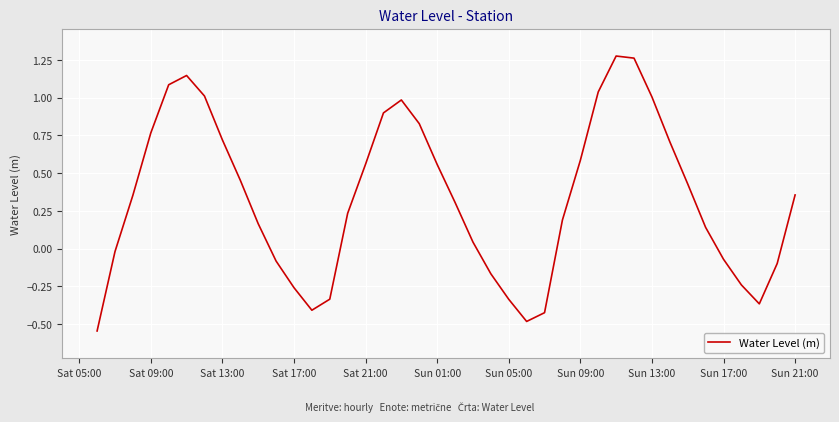

The value at Sat 13:00 is 0.7. True or false?

True